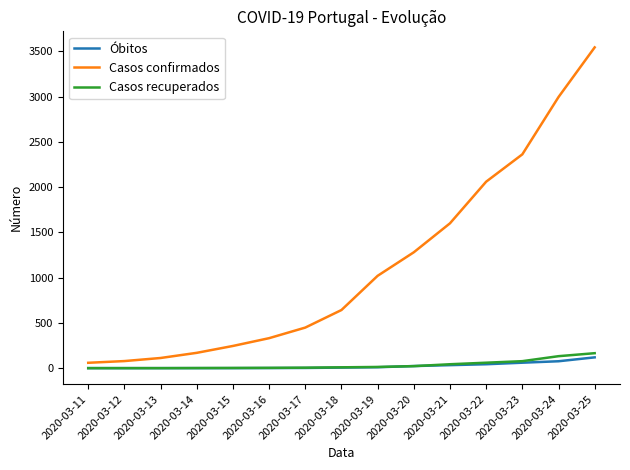

What is the greatest value displayed?

3544